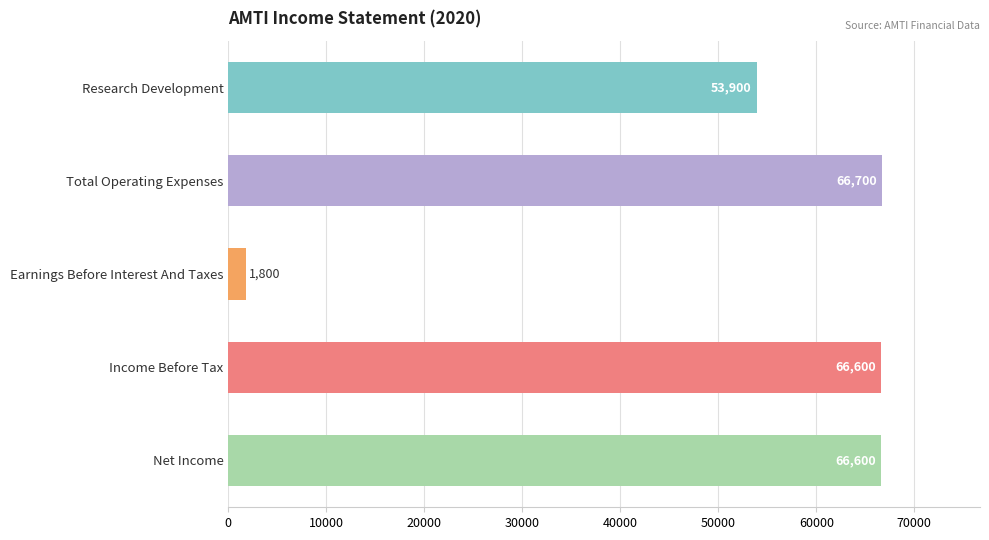

Which label corresponds to the smallest value in the chart?

Earnings Before Interest And Taxes